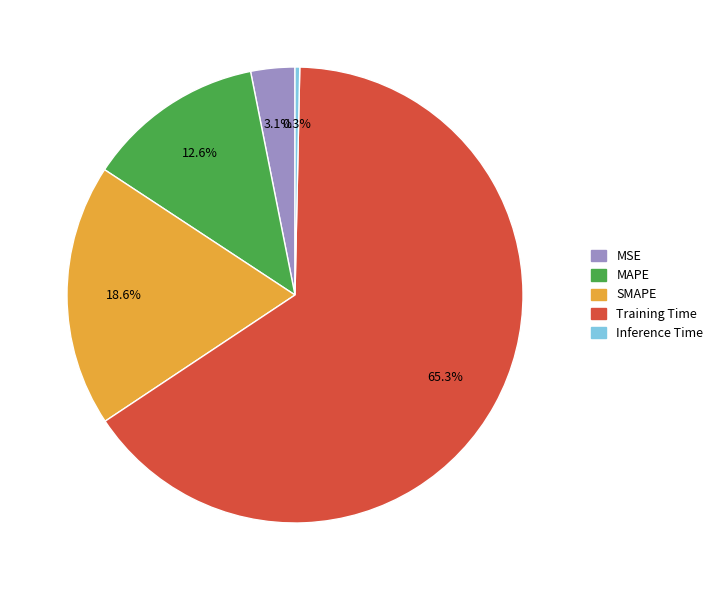

How many slices are in this pie chart?

5